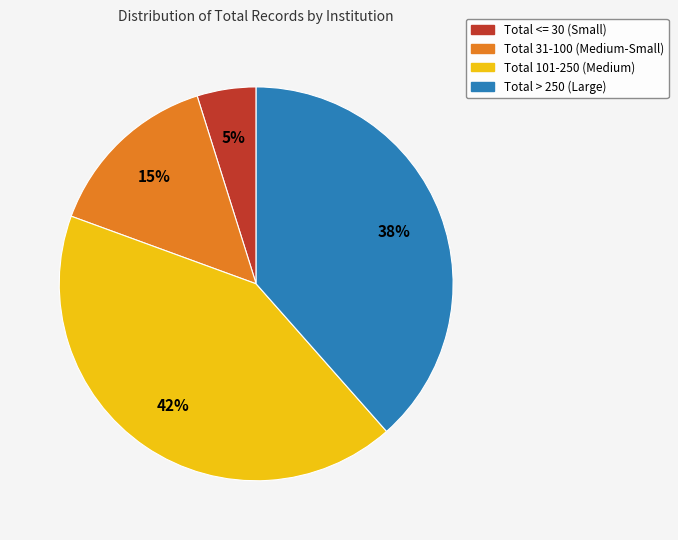

Is there a majority slice in this chart?

No